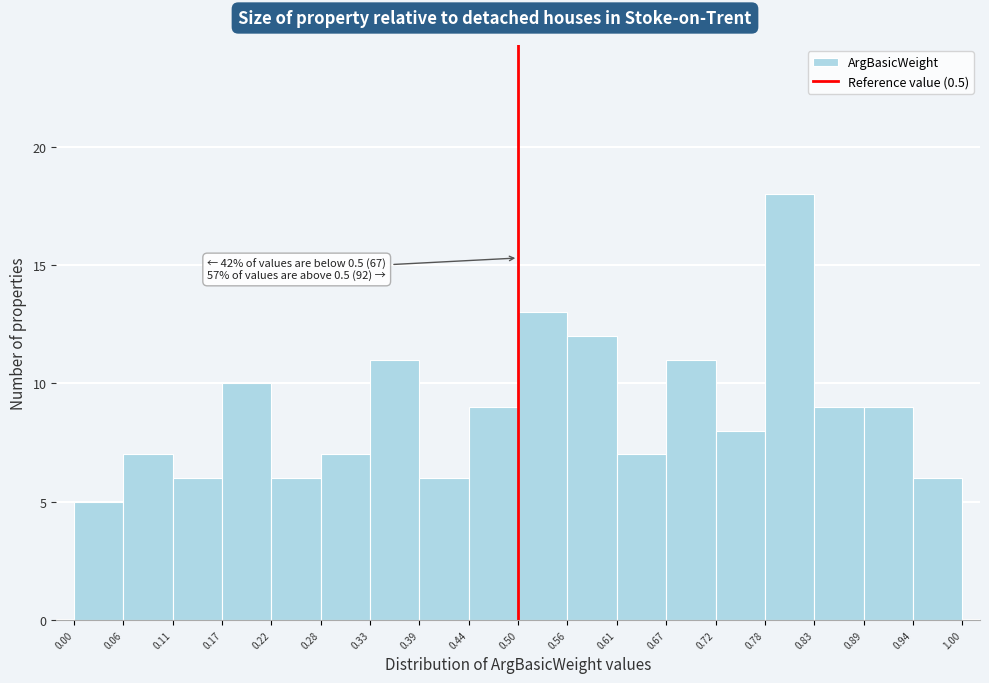

Over which range of the x-axis is the bar tallest?

0.78 to 0.83